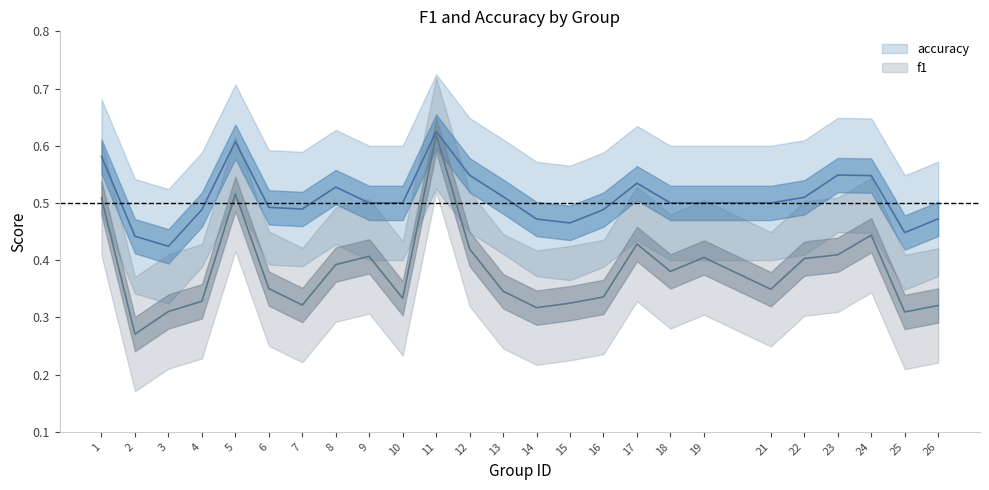

How many accuracy values are between 0 and 1?

25